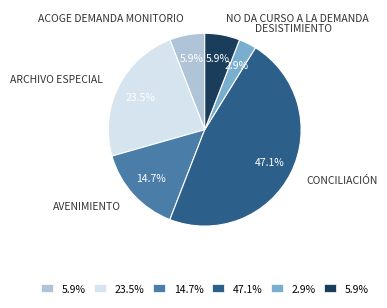

Is there any slice that represents more than half of the pie?

No